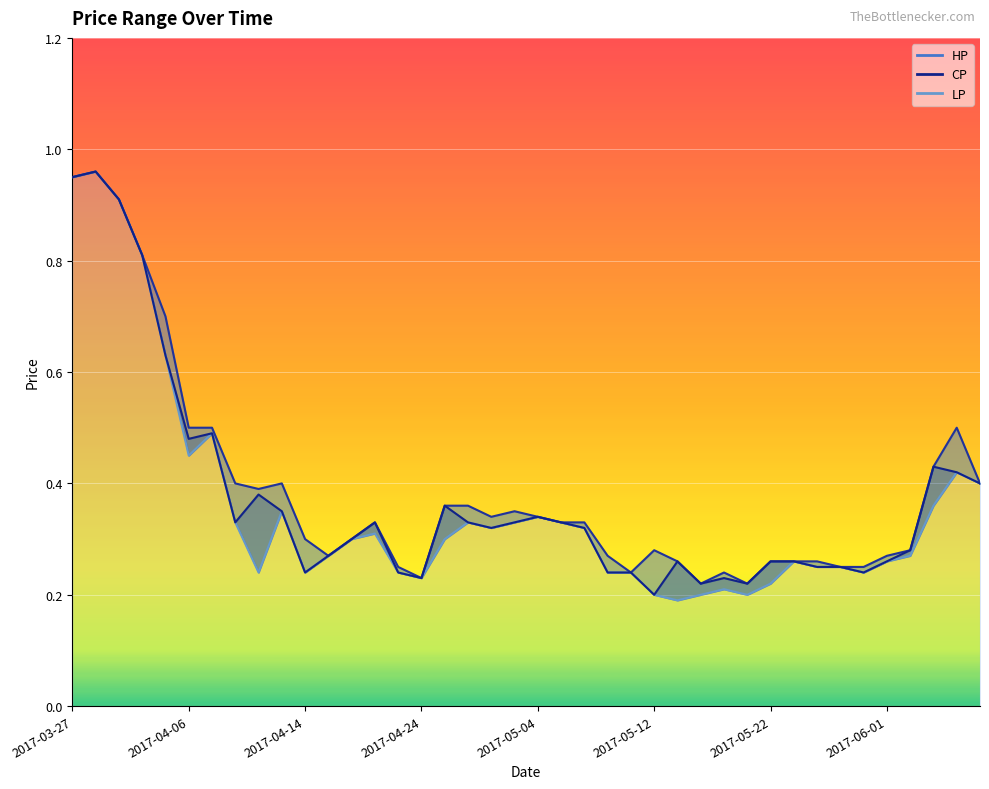

What is the lowest value of the HP_line series?

0.2